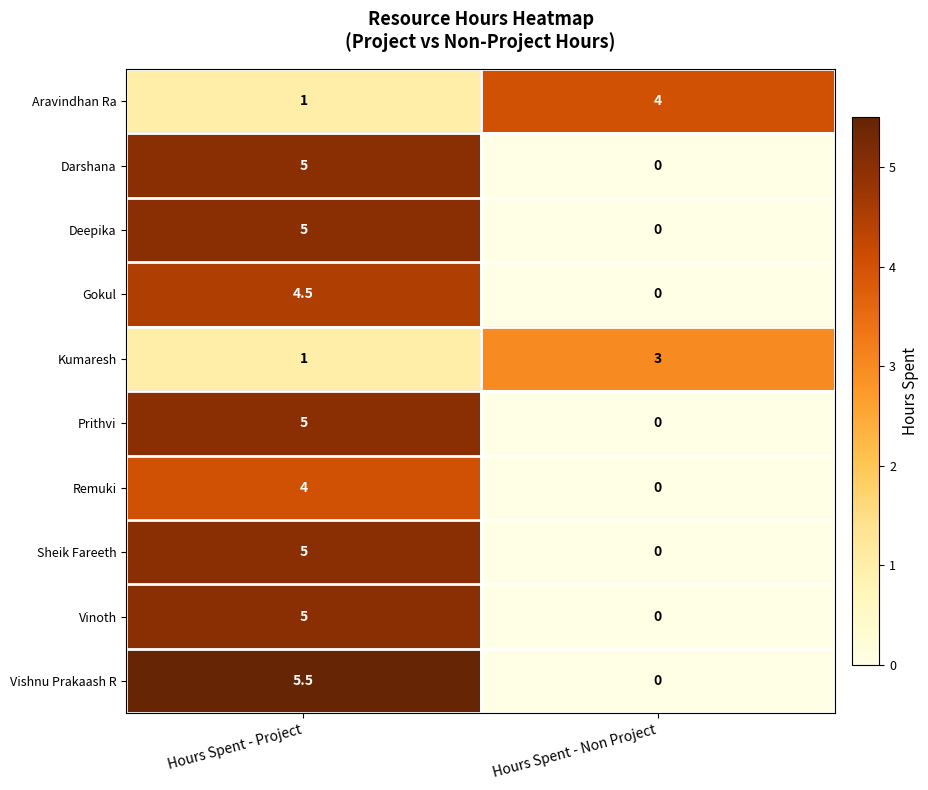

The Prithvi series shows 0.0 at Hours Spent - Non Project. True or false?

True